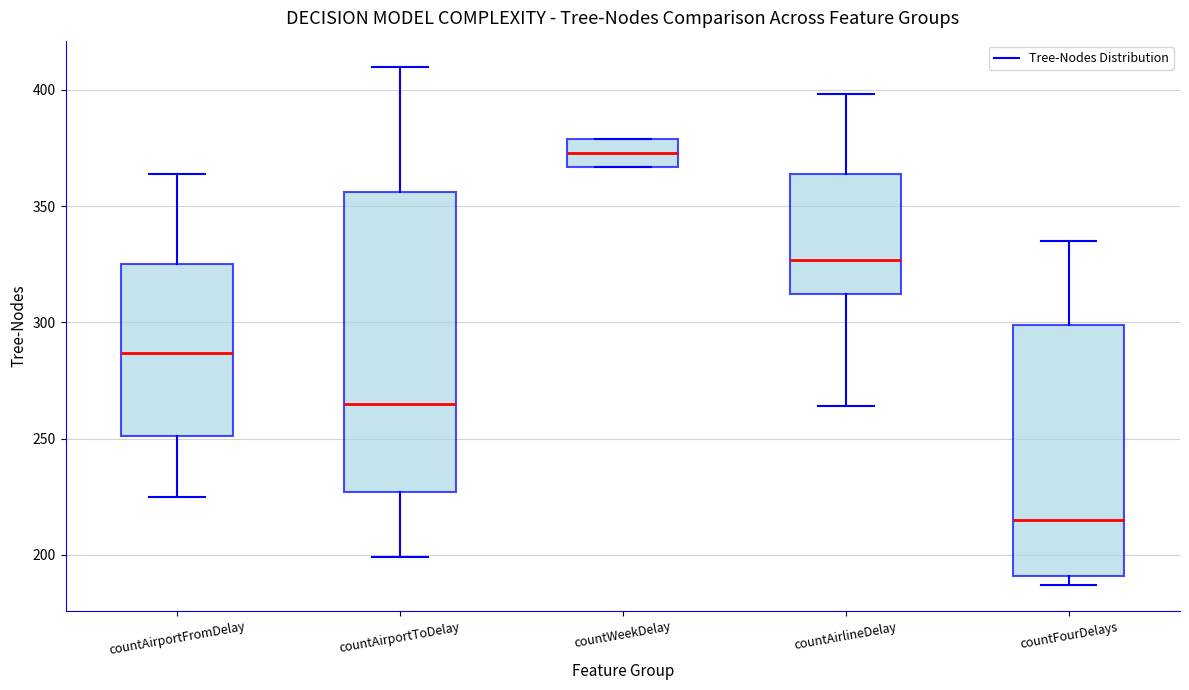

Which box is the tallest, from its lower edge to its upper edge?

countAirportToDelay